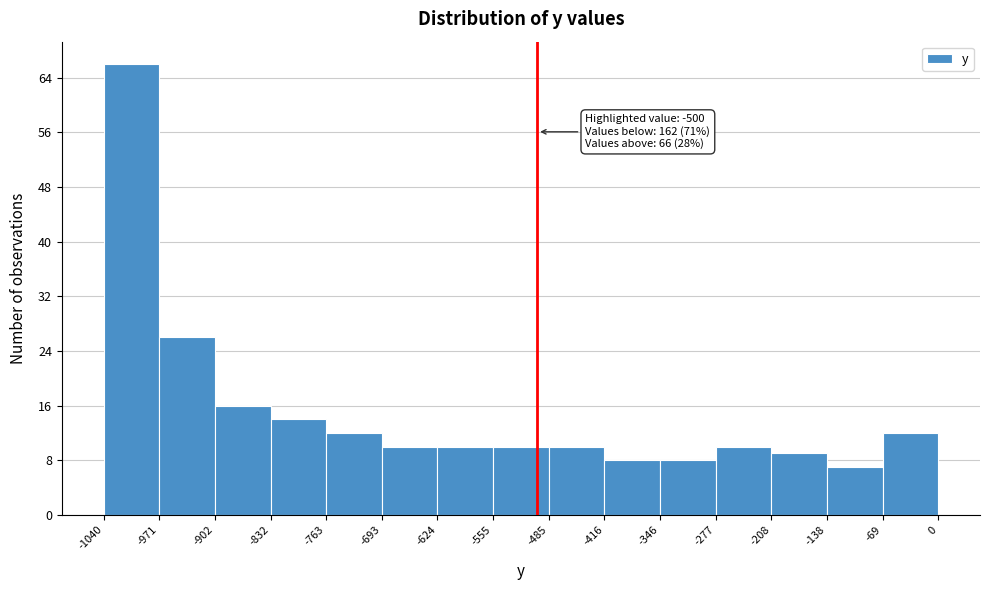

Which range on the x-axis has the tallest bar?

-1040 to -971